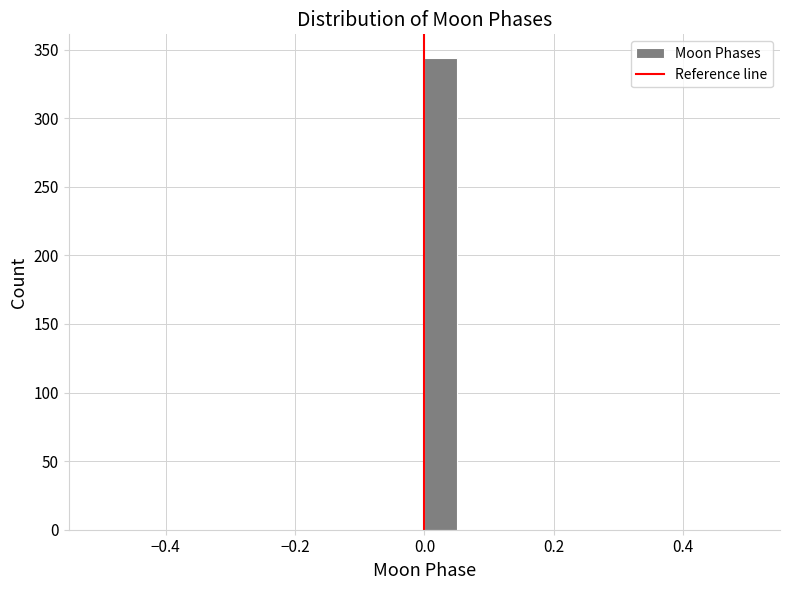

Around what value on the x-axis is the tallest bar? Give the approximate position of its centre, as read against the axis.

0.02